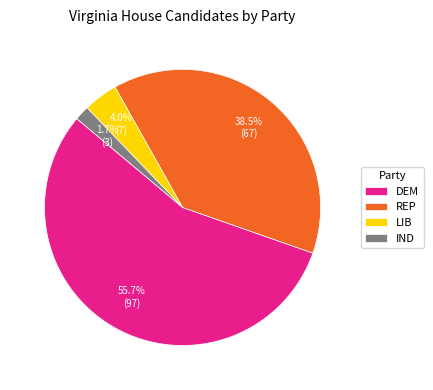

Is there any slice that represents more than half of the pie?

Yes